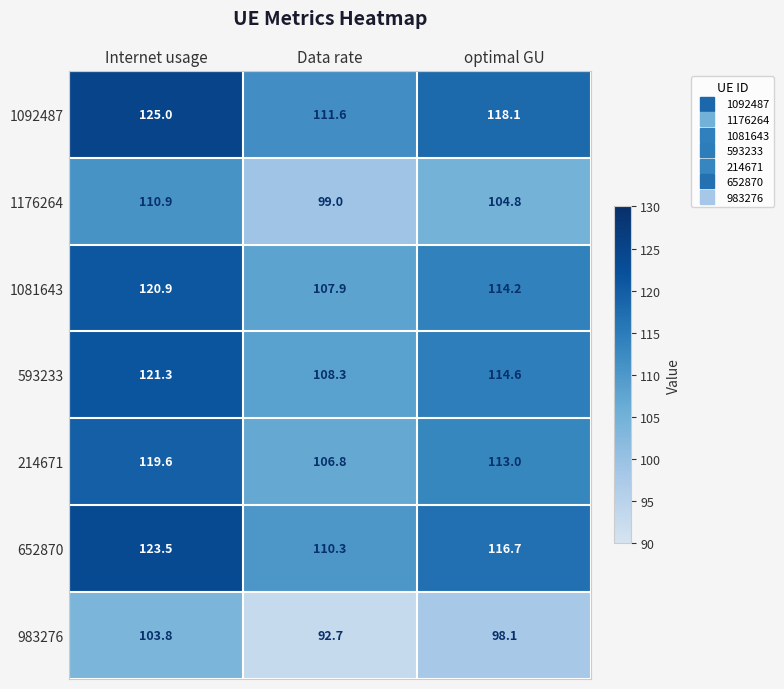

The 1092487 series shows 125.0 at Internet usage. True or false?

True